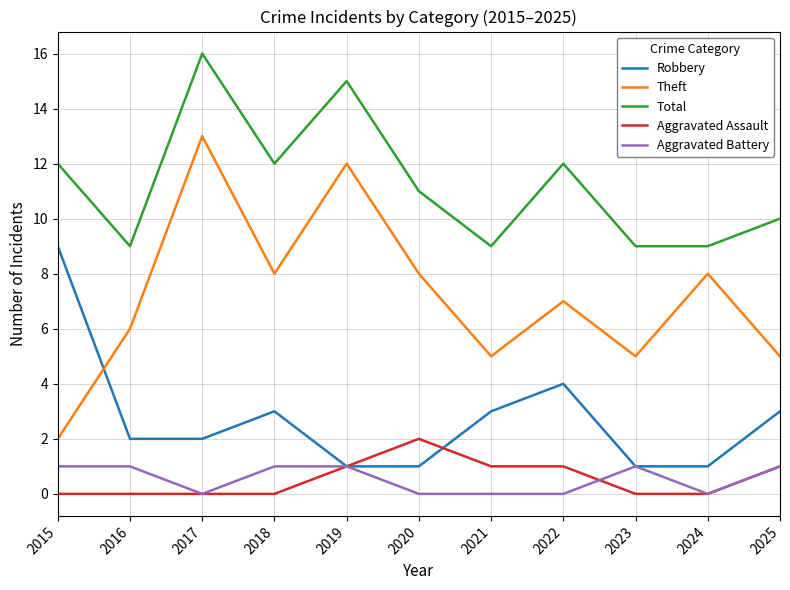

The value of Theft at 2018 is 3. True or false?

False